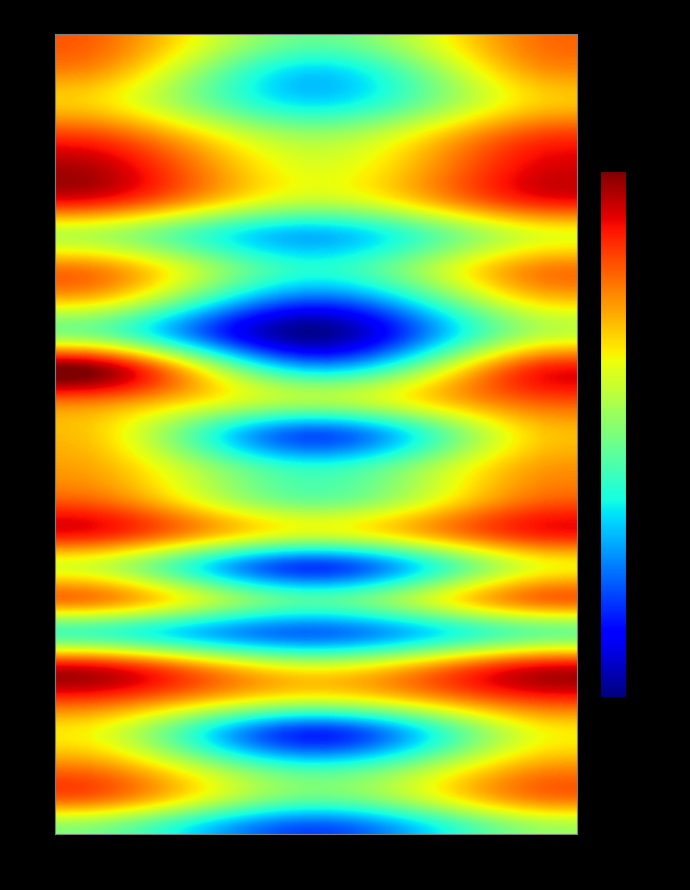

Which series has the largest total across all categories?

5